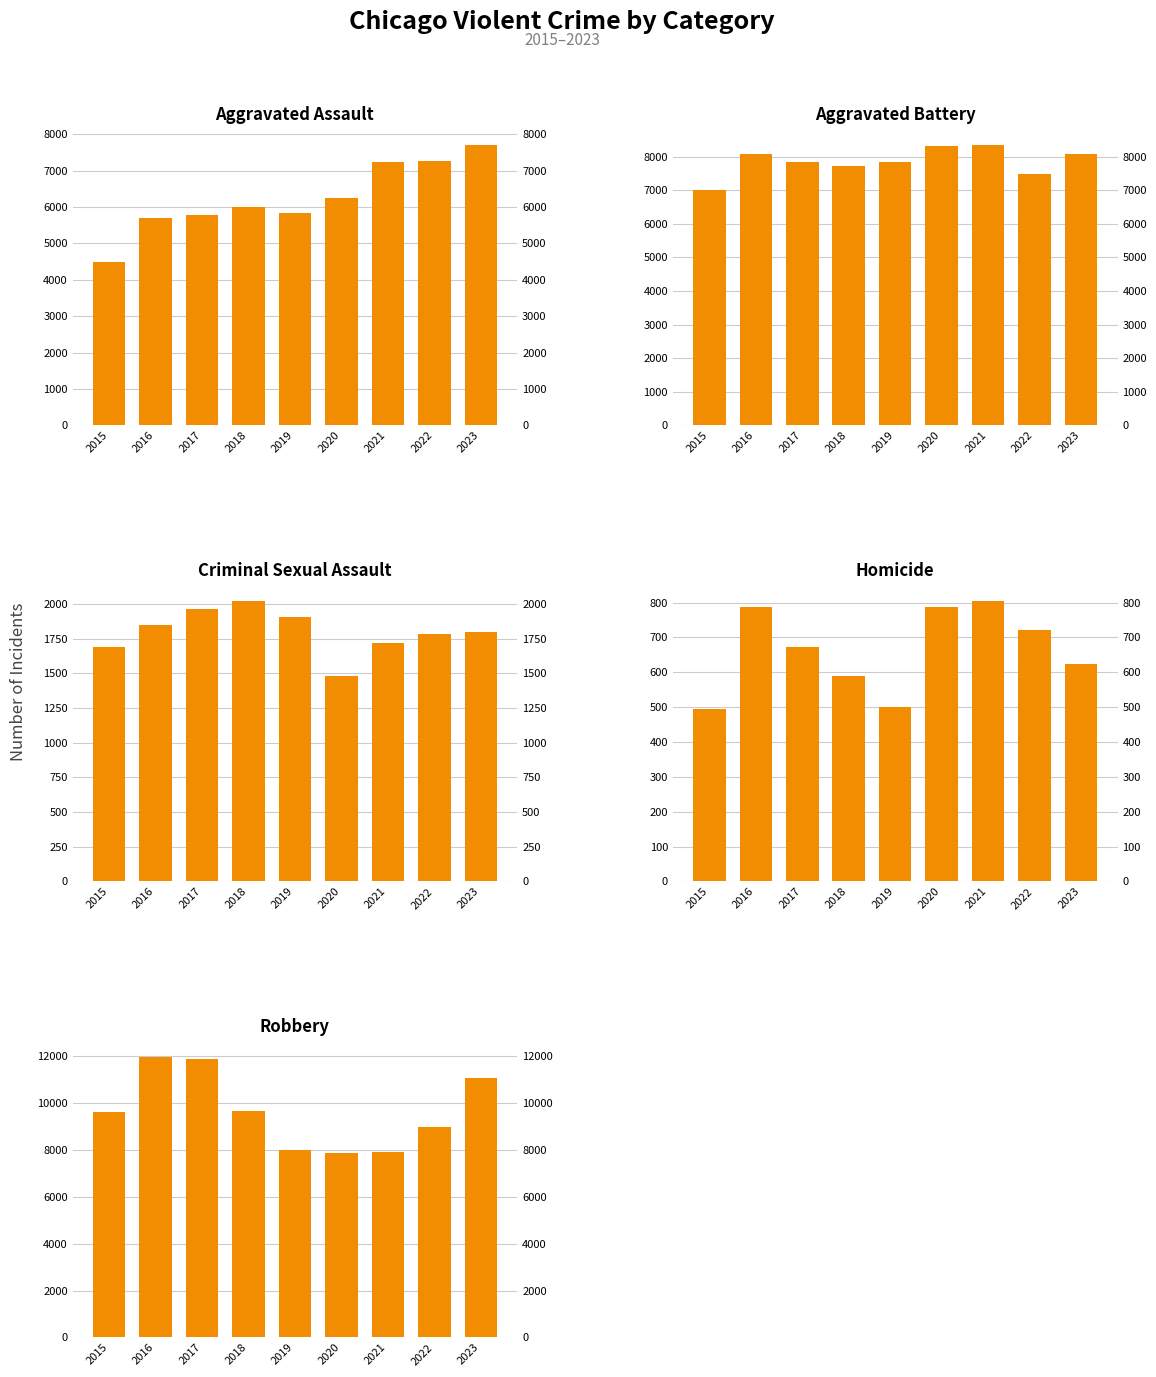

Rank the categories by Homicide value from highest to lowest.

2021, 2020, 2016, 2022, 2017, 2023, 2018, 2019, 2015